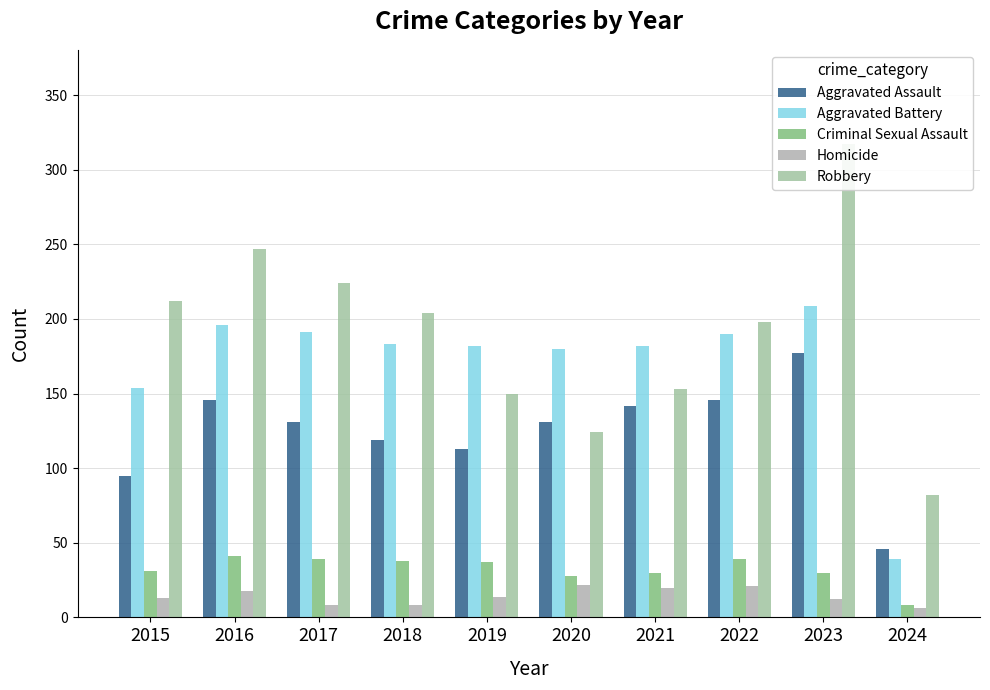

What is the approximate value of Homicide at 2024, to the nearest 10?

10